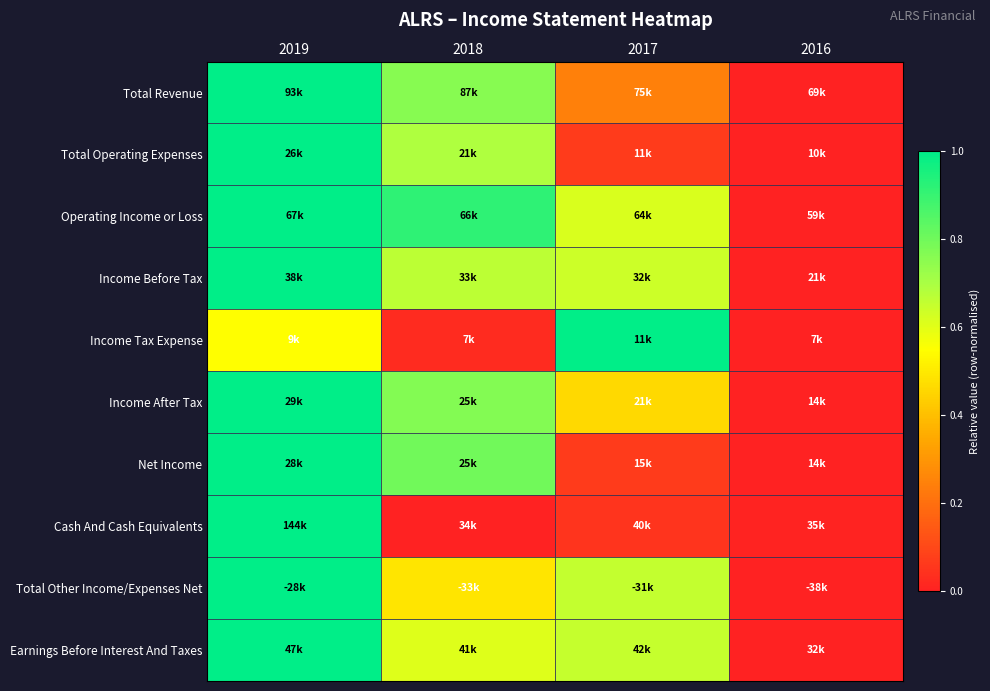

Rank the series at 2018 from lowest to highest value.

Cash And Cash Equivalents, Income Tax Expense, Total Other Income/Expenses Net, Earnings Before Interest And Taxes, Income Before Tax, Total Operating Expenses, Total Revenue, Income After Tax, Net Income, Operating Income or Loss